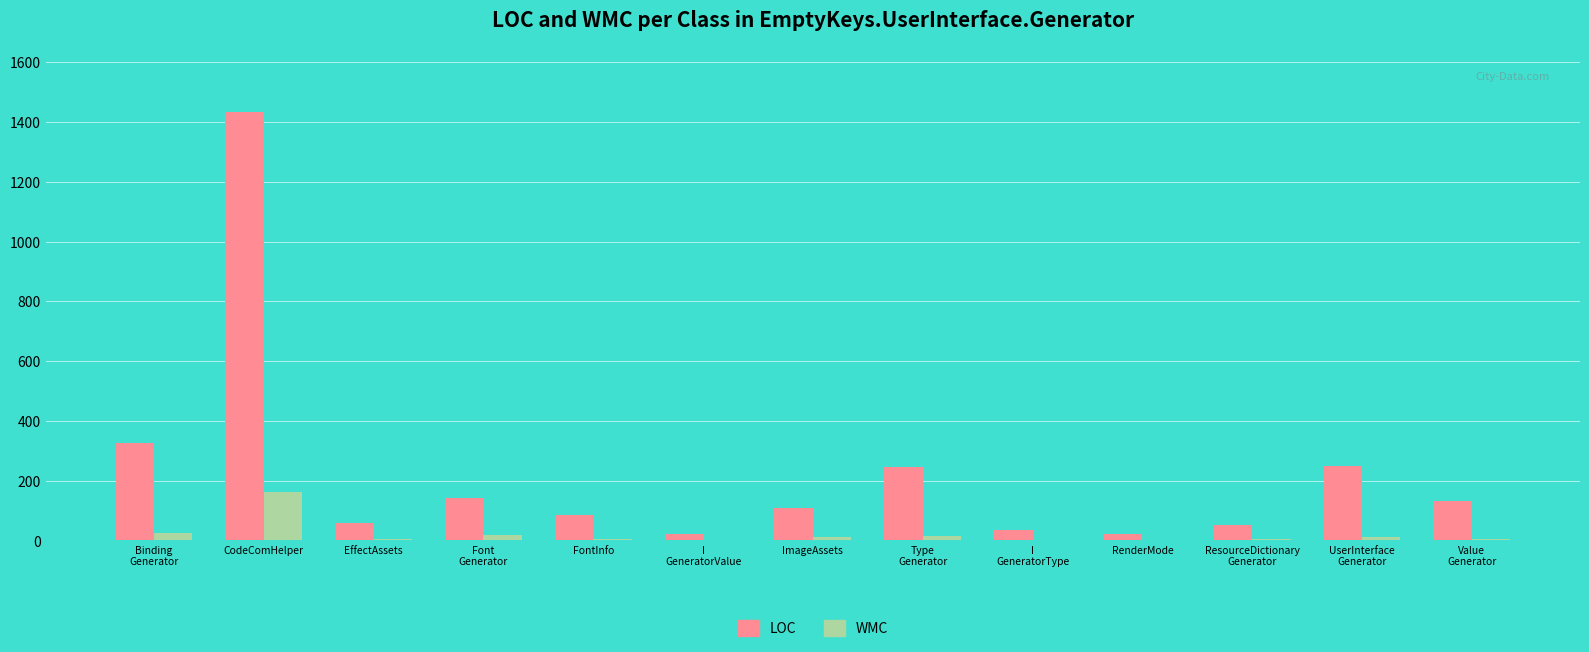

What is the approximate value of WMC at I
GeneratorType?

3